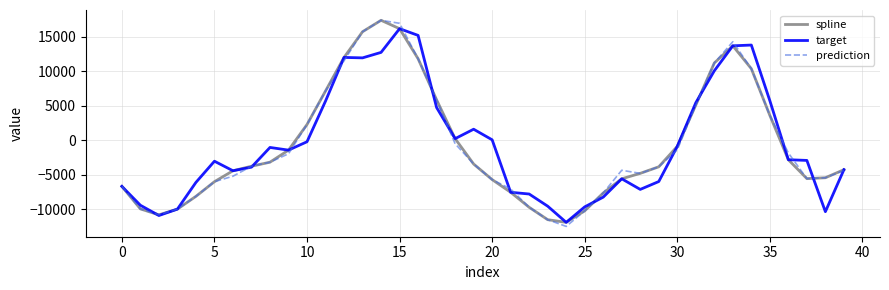

What are all the series names shown in the legend?

spline, target, prediction